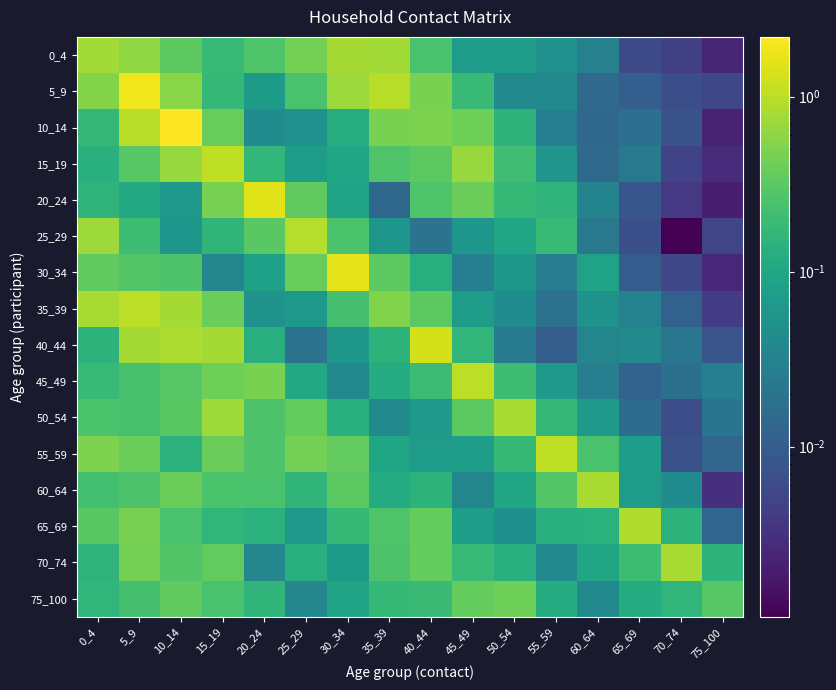

Is it true that 10_14 equals 0.2 at 15_19?

False